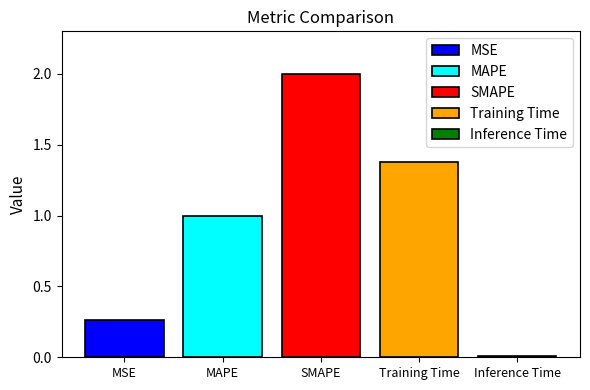

Which series has the widest spread of values?

MSE